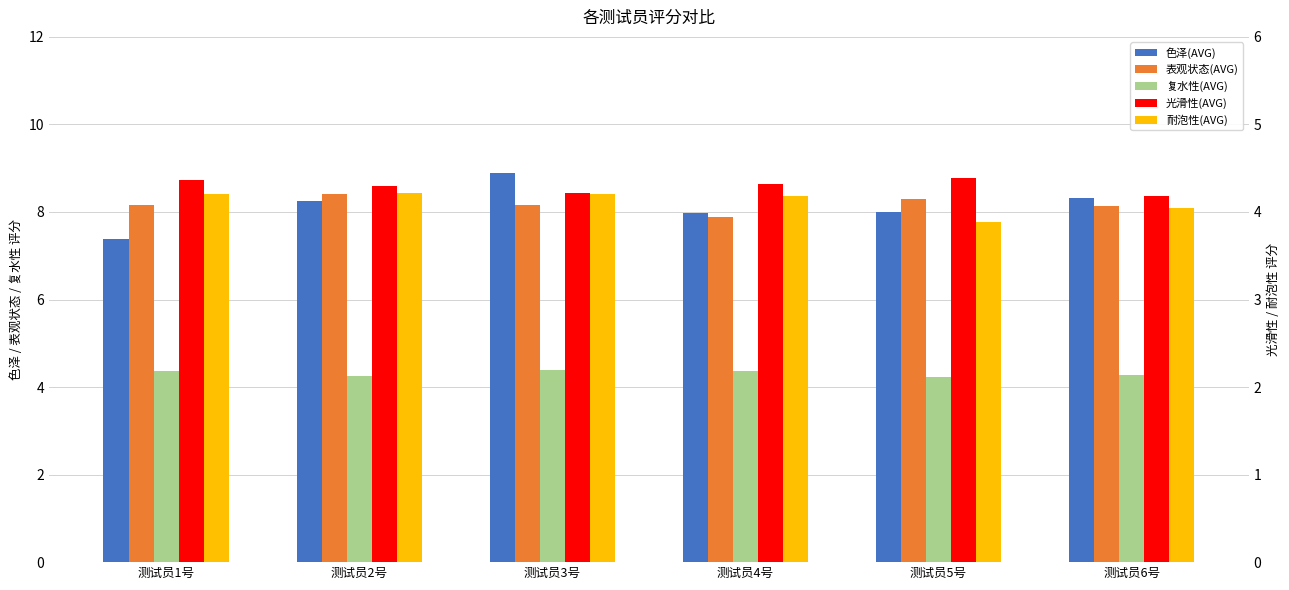

The value of 色泽(AVG) at 测试员6号 is 8.3. True or false?

True